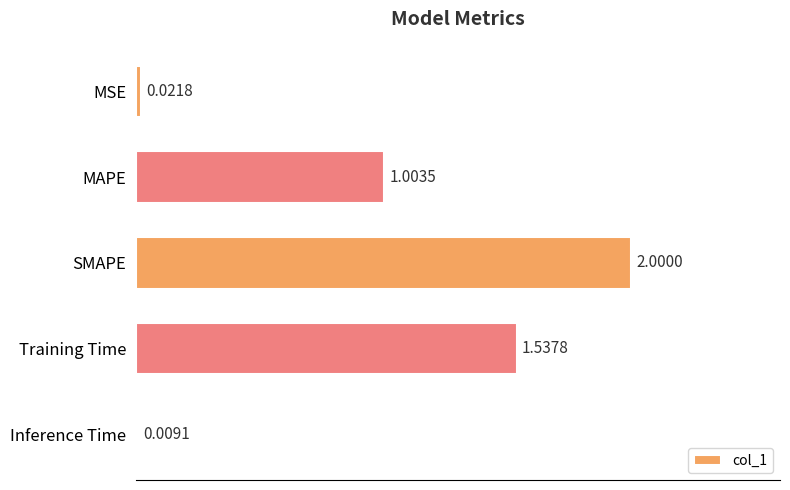

Between Inference Time and MSE, which is larger?

MSE